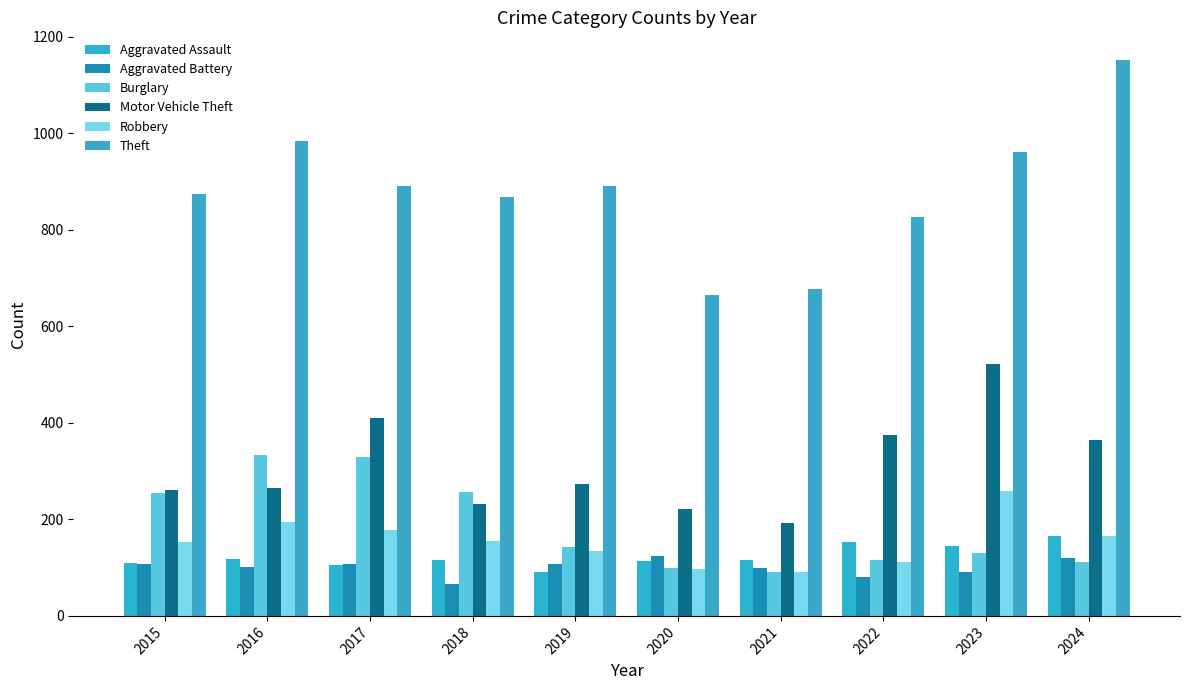

What is the smallest value displayed?

67